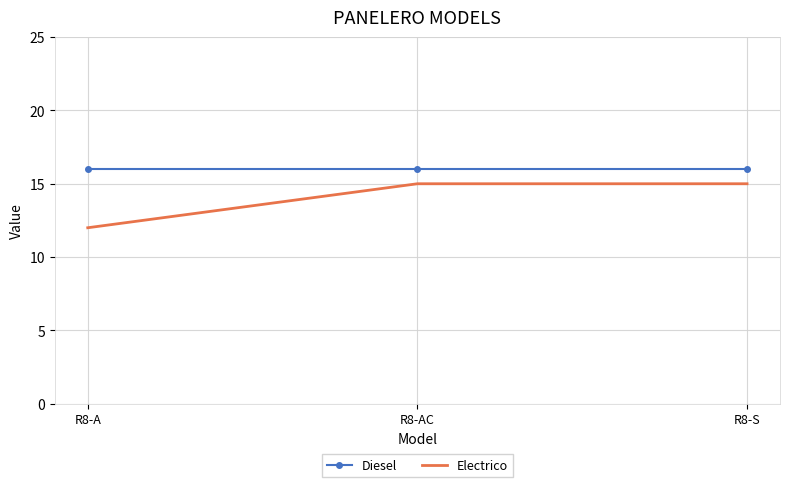

Rank the series at R8-S from highest to lowest value.

Diesel, Electrico